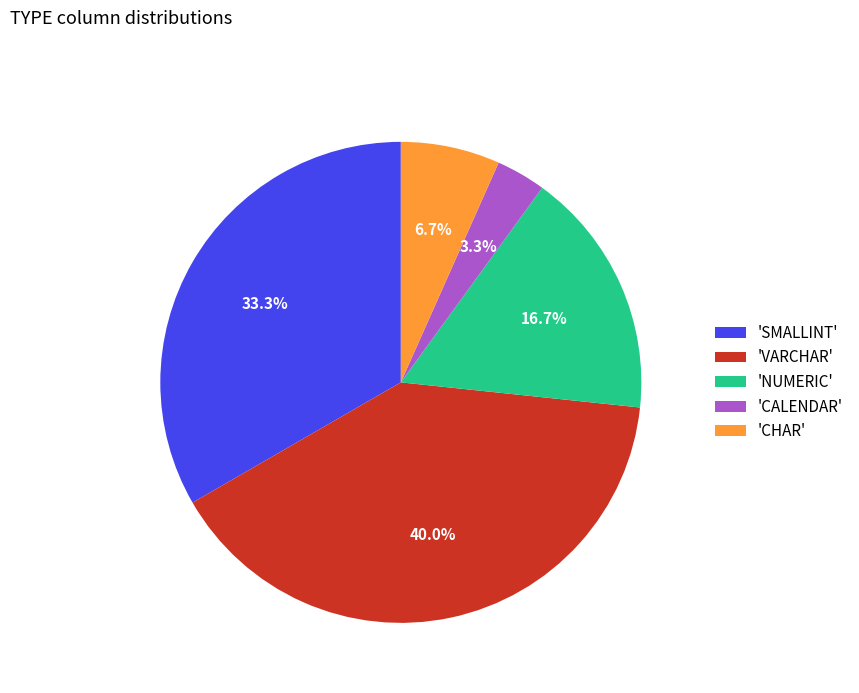

Is there a majority slice in this chart?

No